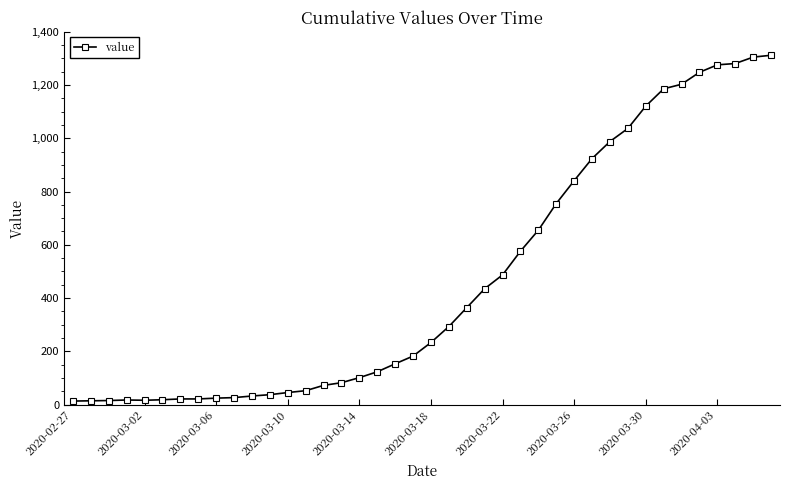

What is the greatest value displayed?

1312